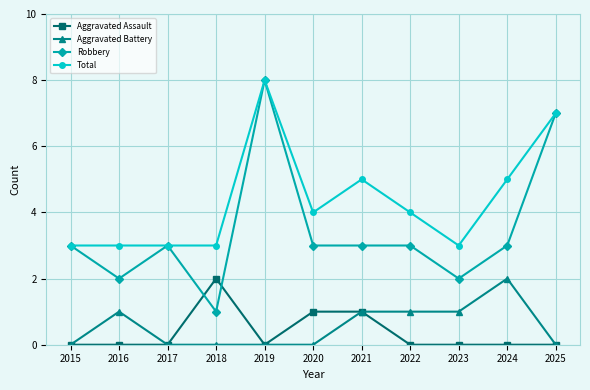

Which series has the largest total across all categories?

Total